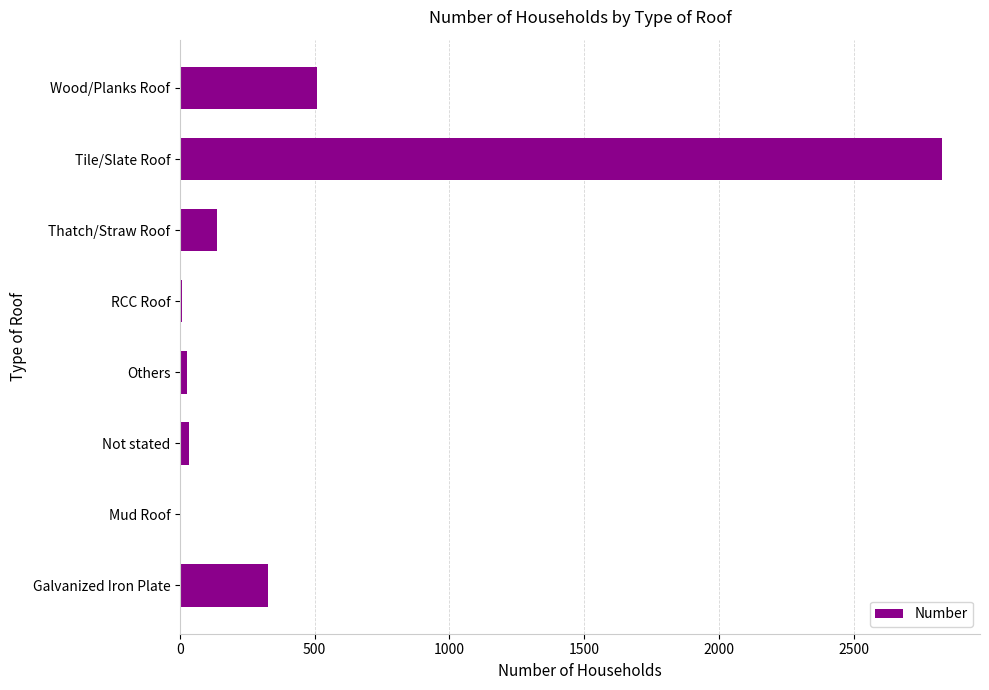

True or false: the data shows 325 at Galvanized Iron Plate.

True